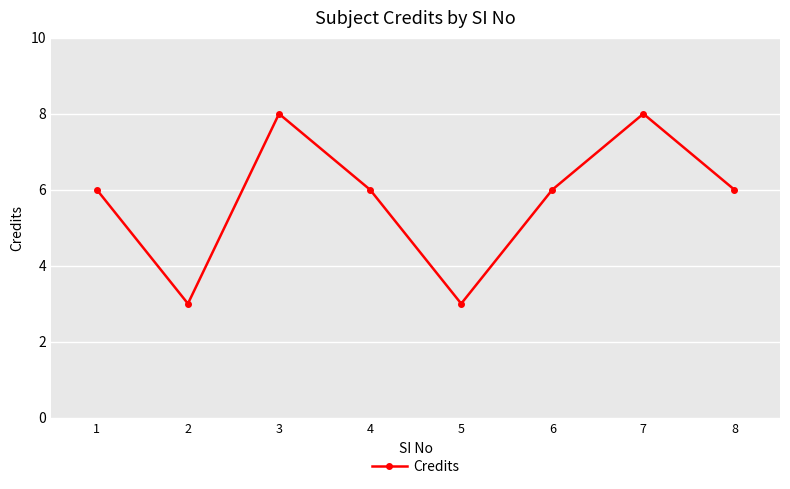

What is the smallest value displayed?

3